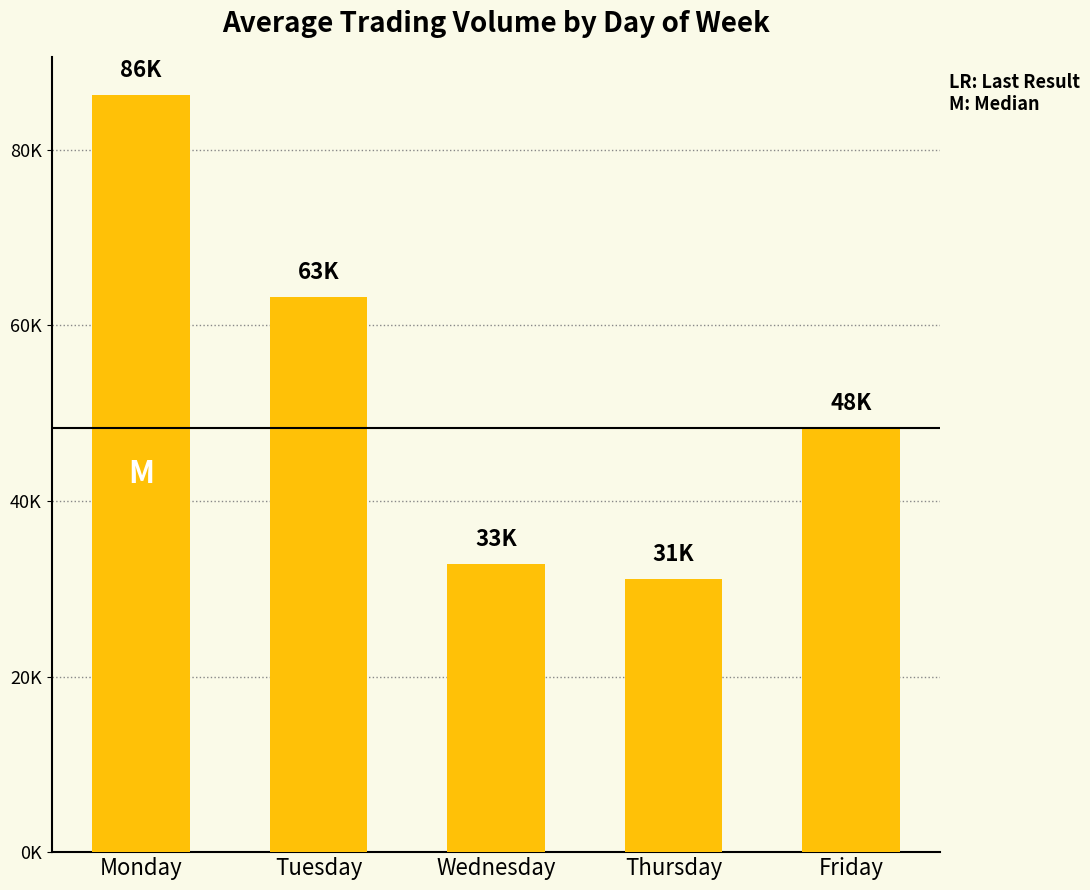

What is the value of the 3rd bar from the left?

32760.5